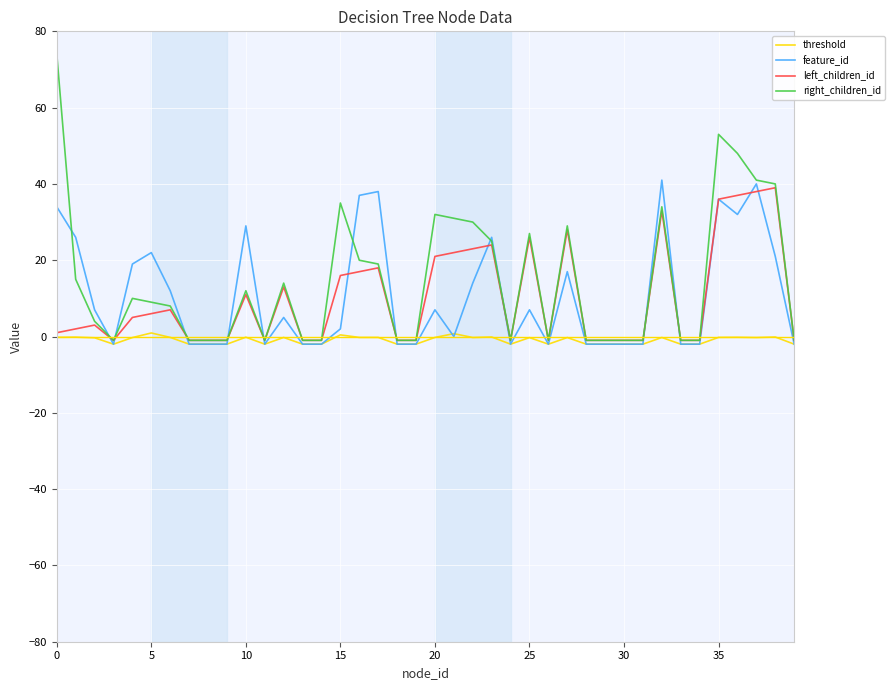

What is the maximum value shown in the chart?

74.0